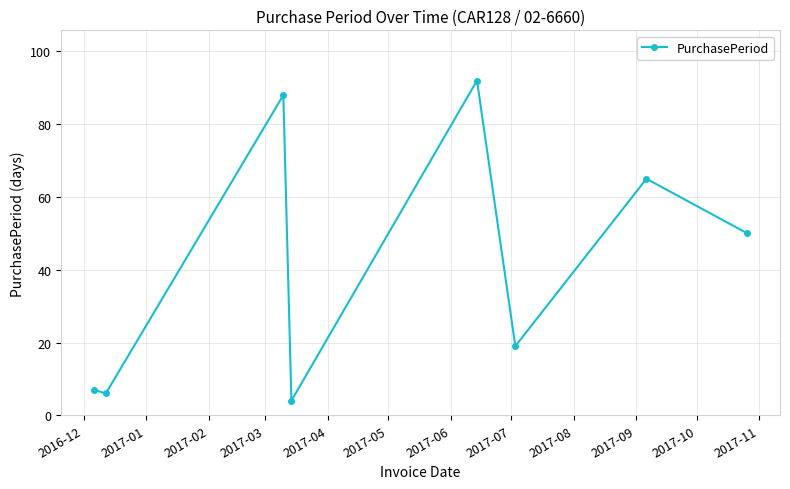

How many data points are less than 50?

4